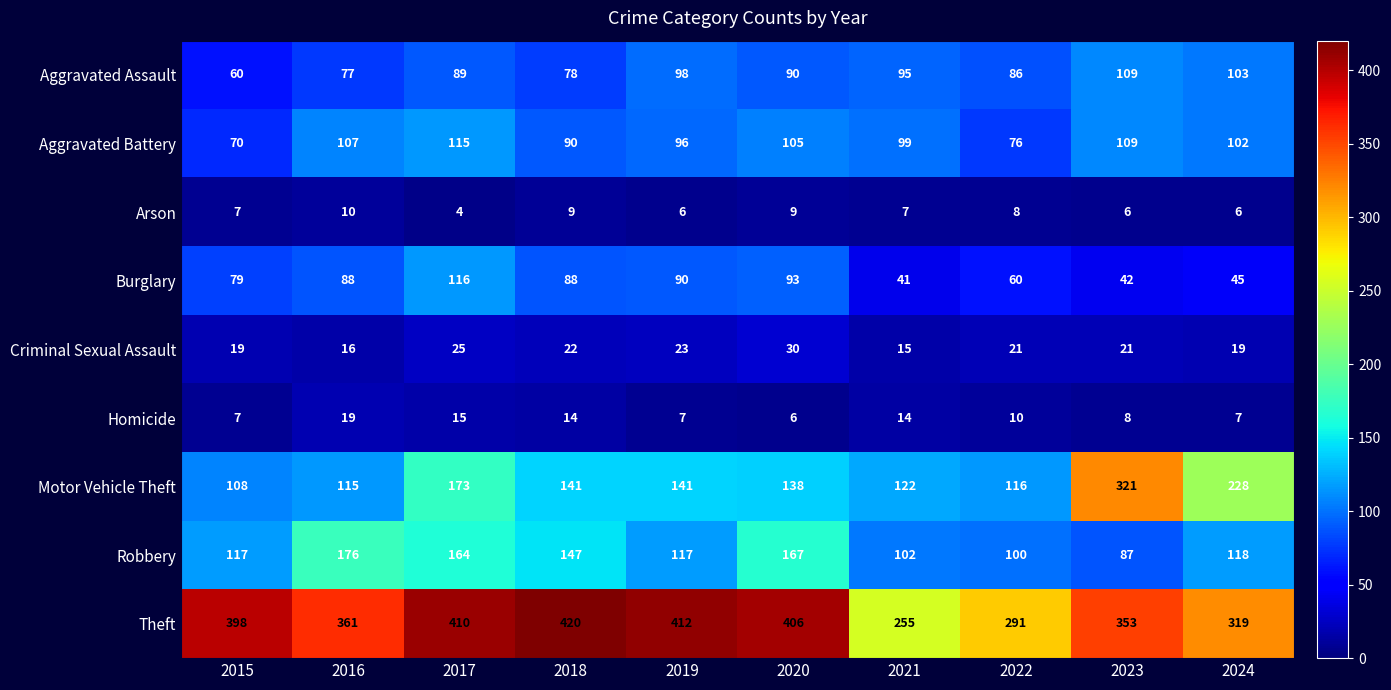

True or false: Homicide has a value of 27 at 2016.

False